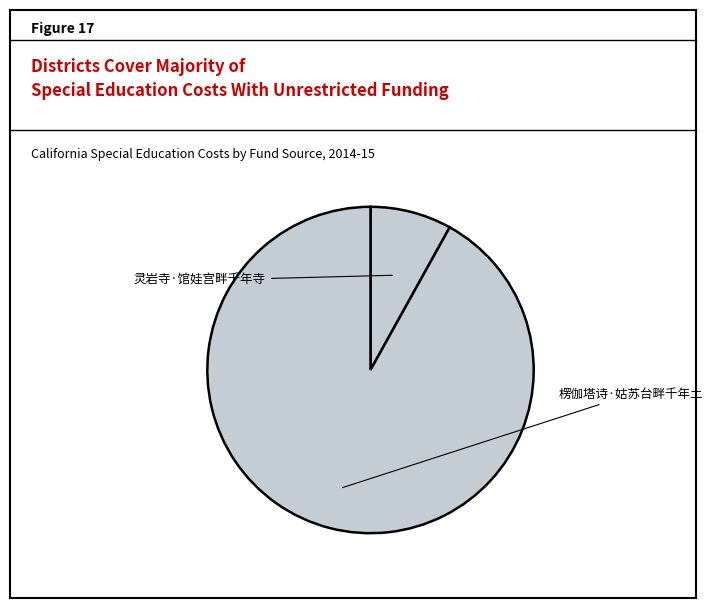

To the nearest percent, what is the difference between the 灵岩寺·馆娃宫畔千年寺 and 楞伽塔诗·姑苏台畔千年土 slice percentages?

84%